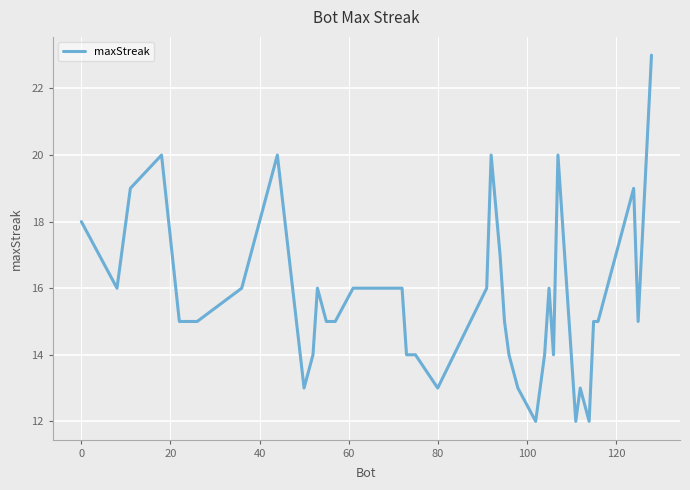

What is the maximum value shown in the chart?

23